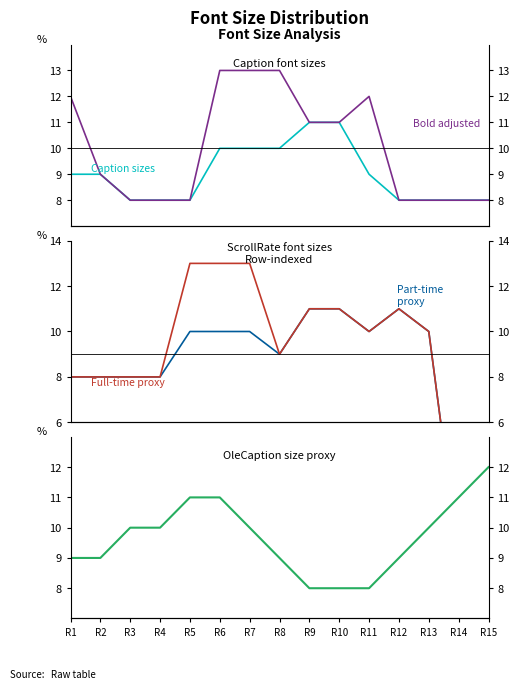

What is the value of the Full-time proxy point at the 1st from the left?

8